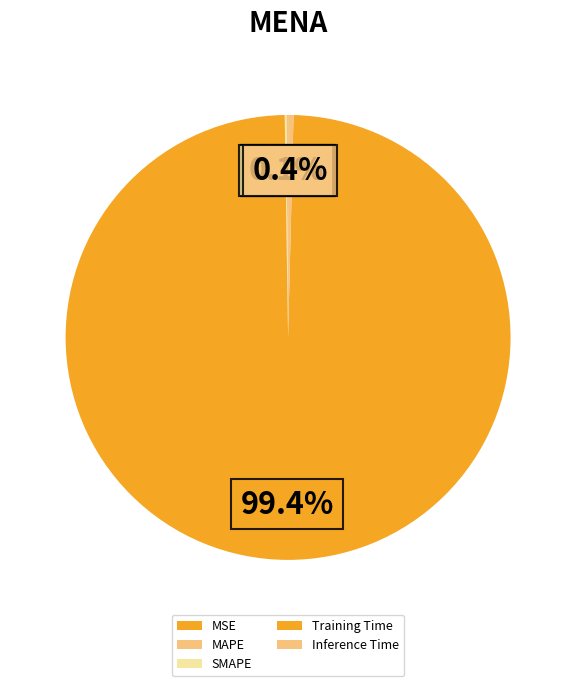

To the nearest percent, what percentage of the pie is Training Time?

99%